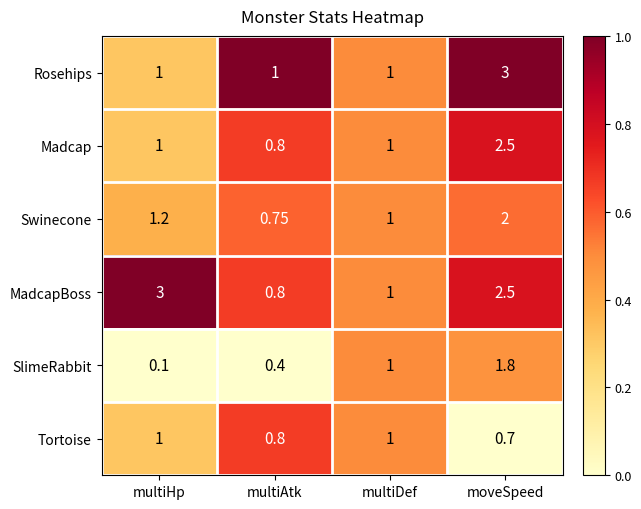

Where does the Swinecone series first go above 1?

multiHp